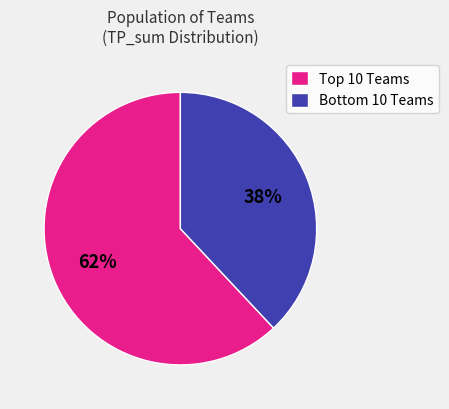

Which category accounts for the majority?

Top 10 Teams